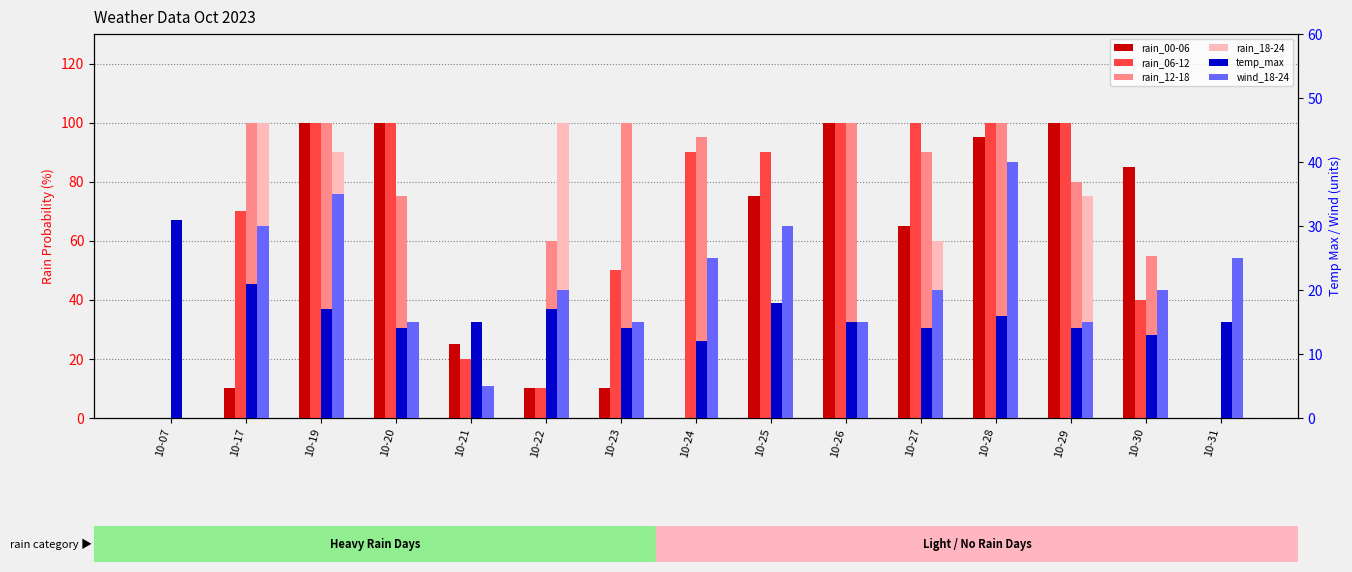

Reading left to right, transcribe all the data shown in this chart.

rain_00-06: 10-07=0	10-17=10	10-19=100	10-20=100	10-21=25	10-22=10	10-23=10	10-24=0	10-25=75	10-26=100	10-27=65	10-28=95	10-29=100	10-30=85	10-31=0
rain_06-12: 10-07=0	10-17=70	10-19=100	10-20=100	10-21=20	10-22=10	10-23=50	10-24=90	10-25=90	10-26=100	10-27=100	10-28=100	10-29=100	10-30=40	10-31=0
rain_12-18: 10-07=0	10-17=100	10-19=100	10-20=75	10-21=25	10-22=60	10-23=100	10-24=95	10-25=0	10-26=100	10-27=90	10-28=100	10-29=80	10-30=55	10-31=0
rain_18-24: 10-07=0	10-17=100	10-19=90	10-20=25	10-21=10	10-22=100	10-23=10	10-24=25	10-25=15	10-26=0	10-27=60	10-28=80	10-29=75	10-30=0	10-31=0
temp_max: 10-07=31	10-17=21	10-19=17	10-20=14	10-21=15	10-22=17	10-23=14	10-24=12	10-25=18	10-26=15	10-27=14	10-28=16	10-29=14	10-30=13	10-31=15
wind_18-24: 10-07=0	10-17=30	10-19=35	10-20=15	10-21=5	10-22=20	10-23=15	10-24=25	10-25=30	10-26=15	10-27=20	10-28=40	10-29=15	10-30=20	10-31=25